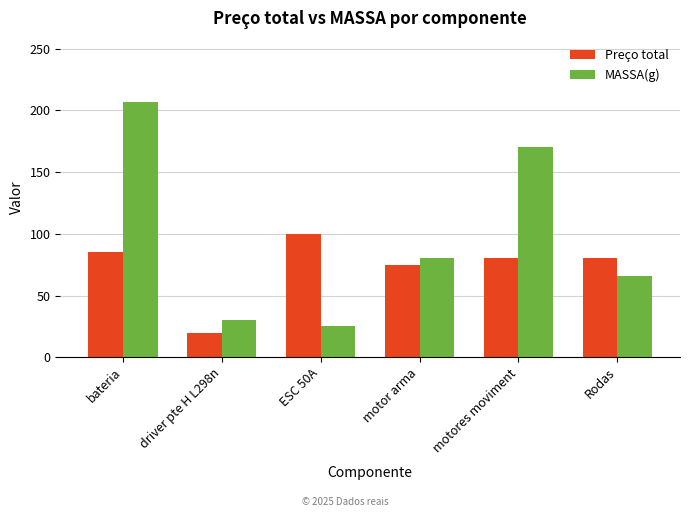

Reading left to right, what are all the values shown in this chart?

Preço total: bateria=85	driver pte H L298n=20	ESC 50A=100	motor arma=75	motores moviment=80	Rodas=80
MASSA(g): bateria=207	driver pte H L298n=30	ESC 50A=25	motor arma=80	motores moviment=170	Rodas=66